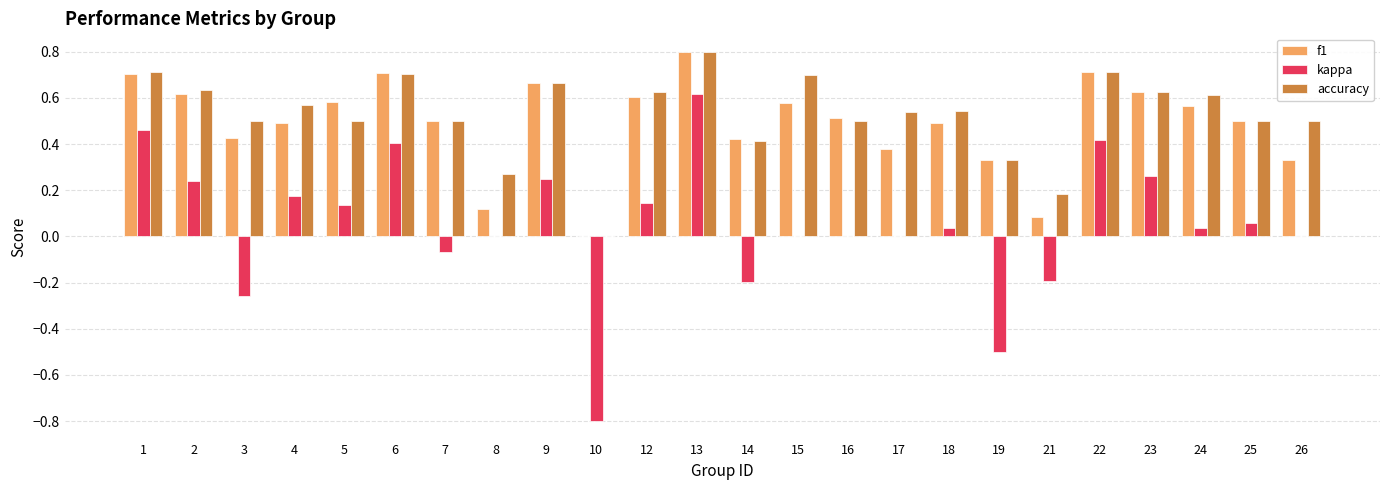

What is the greatest value displayed?

0.8